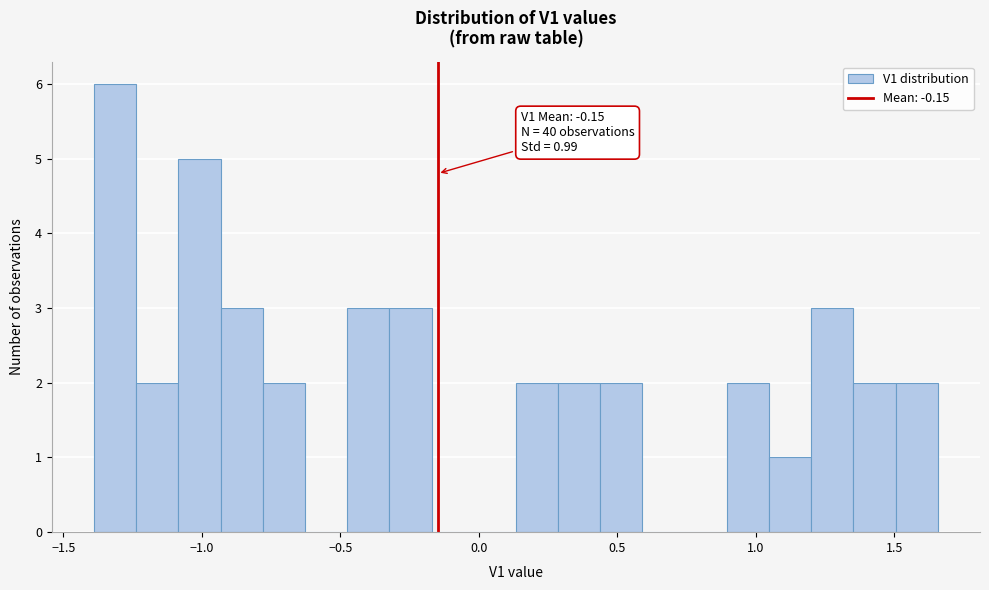

Around what value on the x-axis is the tallest bar? Give the approximate position of its centre, as read against the axis.

-1.30